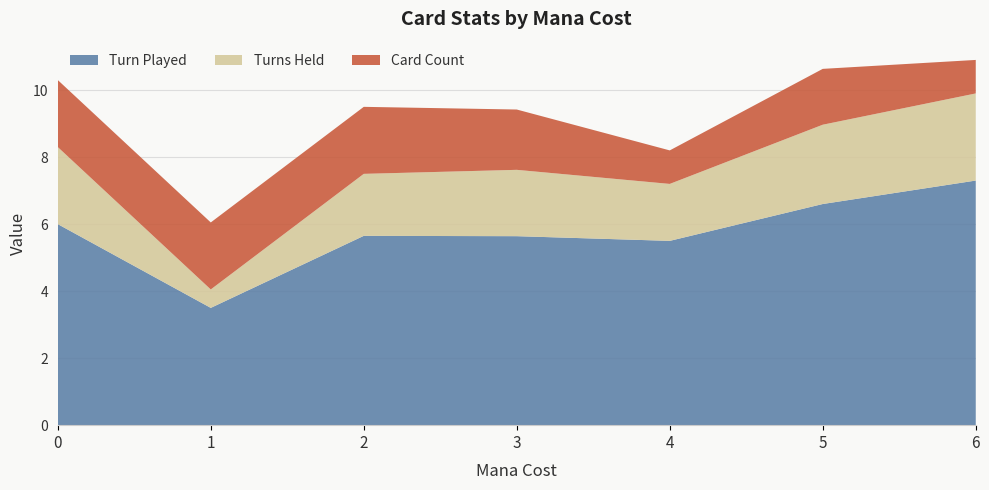

What is the lowest value of the Turn Played series?

3.5